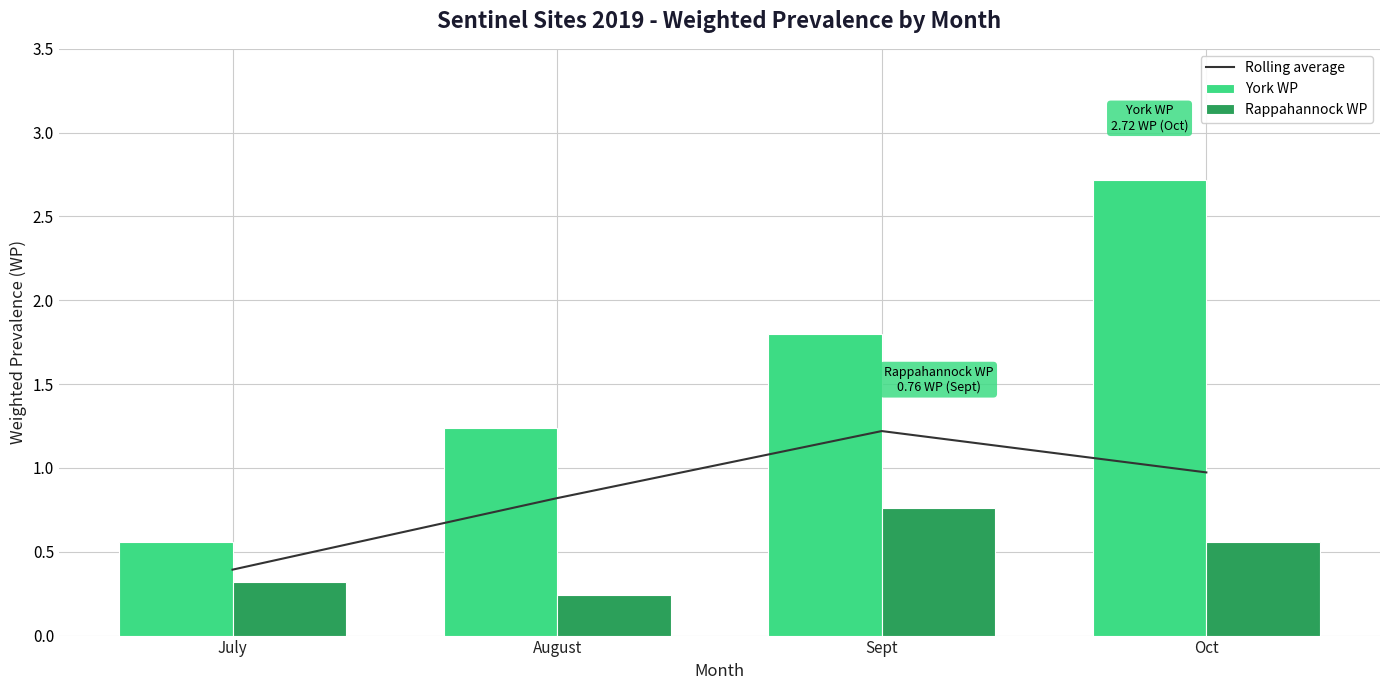

What are all the series names shown in the legend?

Rolling average, York WP, Rappahannock WP